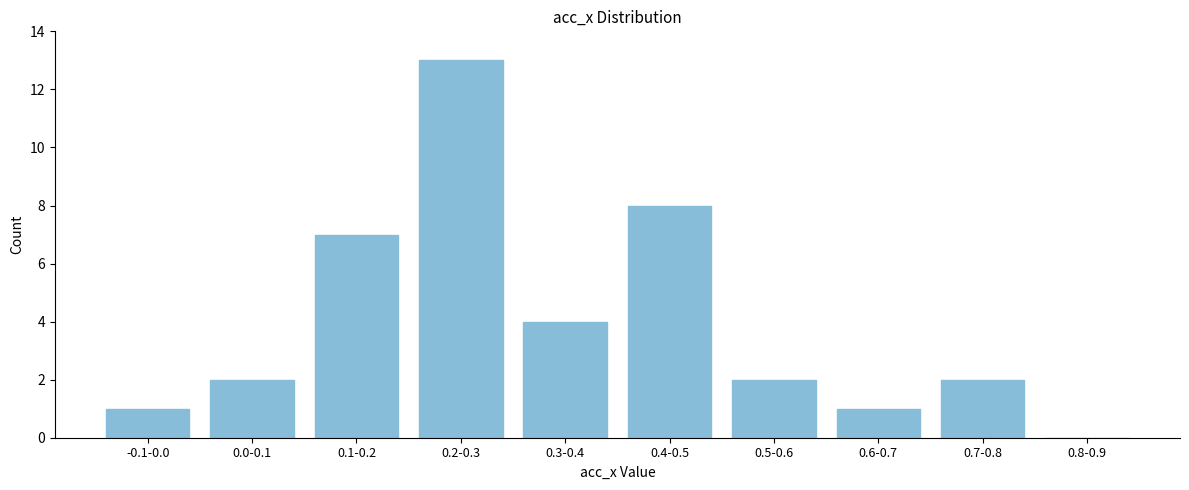

Reading left to right, list all the values displayed in this chart.

-0.1-0.0=1	0.0-0.1=2	0.1-0.2=7	0.2-0.3=13	0.3-0.4=4	0.4-0.5=8	0.5-0.6=2	0.6-0.7=1	0.7-0.8=2	0.8-0.9=0